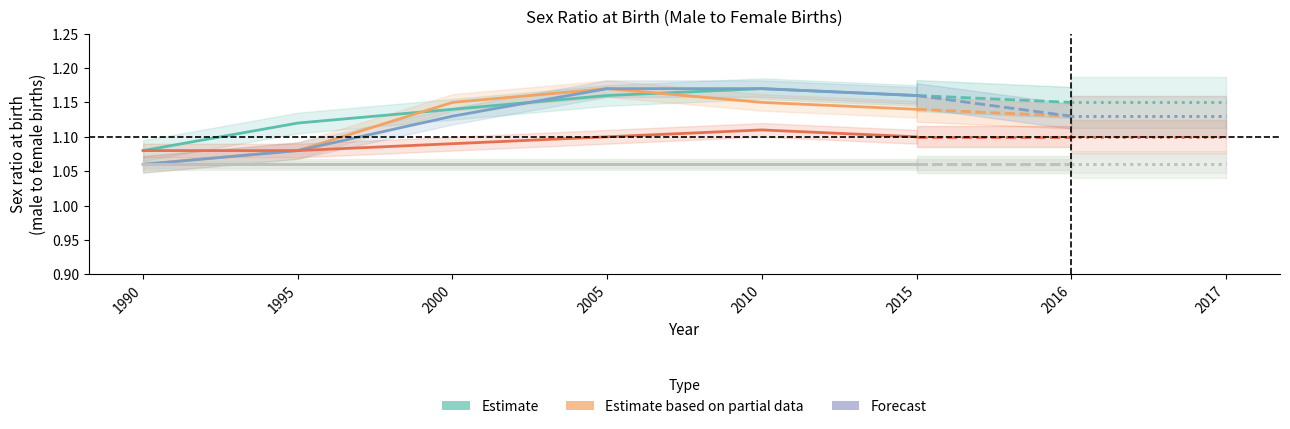

Is this an area chart (filled region under the line)?

No